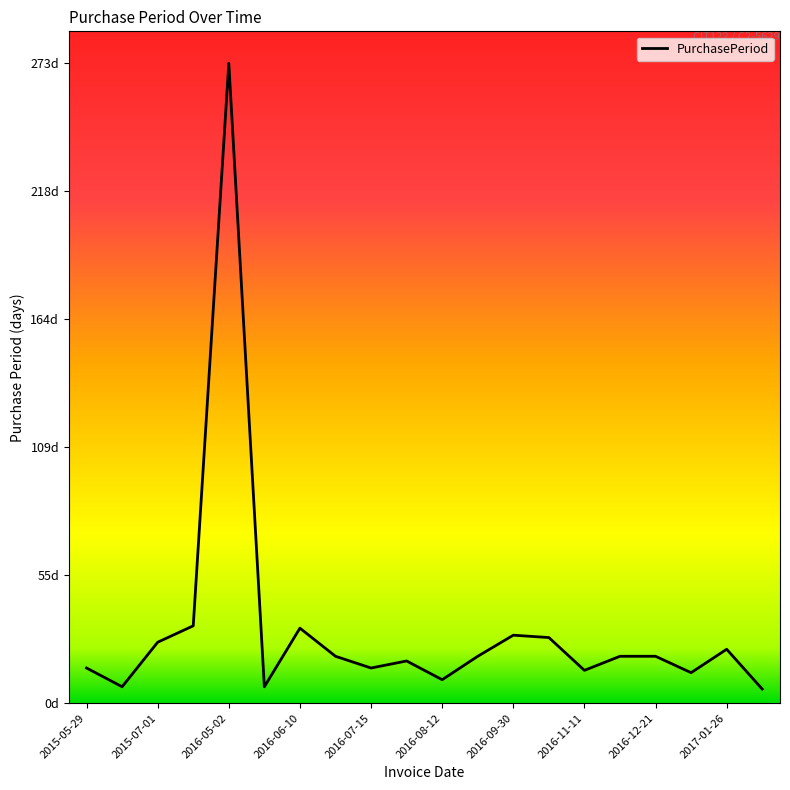

Does the chart have visible grid lines?

No